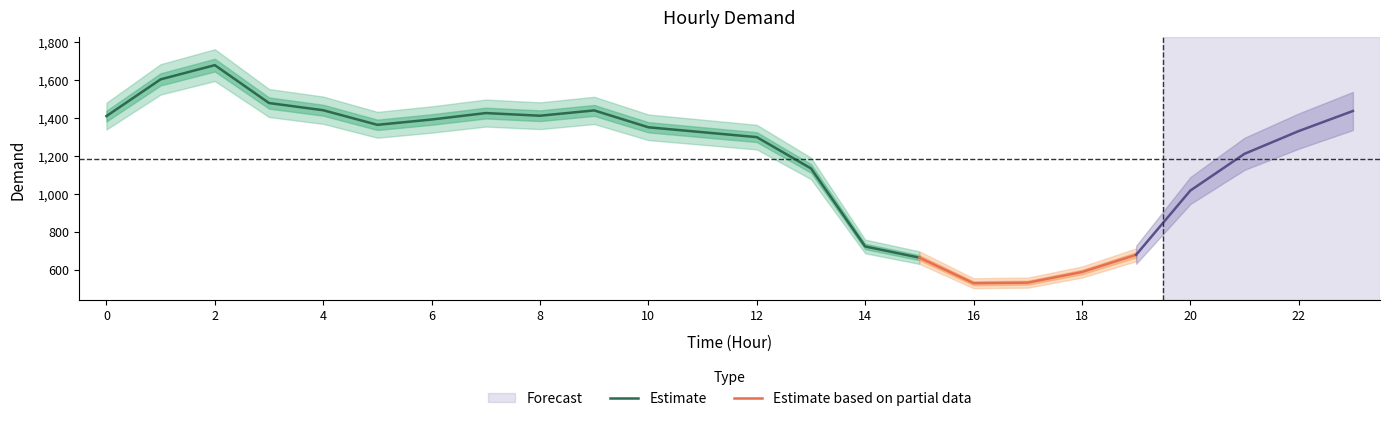

Is it true that the value at 19 is 678?

True